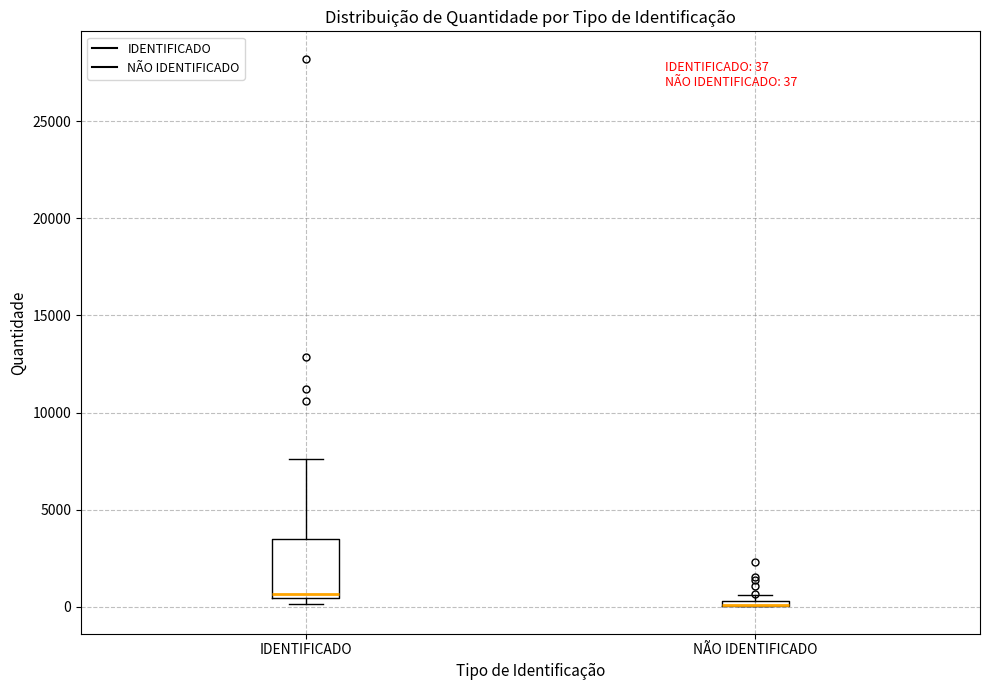

Which box is the tallest, from its lower edge to its upper edge?

IDENTIFICADO